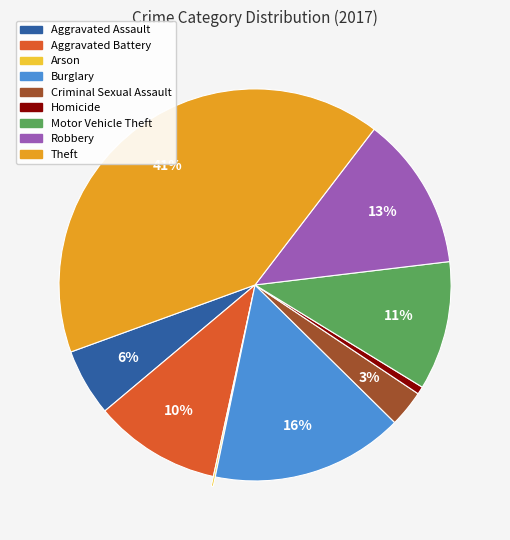

To the nearest percent, what is the average slice percentage?

11%